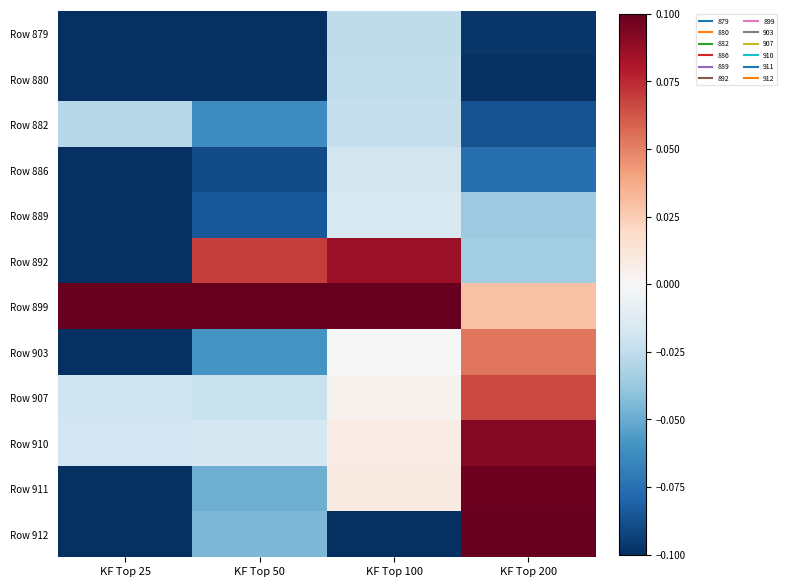

Reading left to right, extract all data points from this chart.

Row 879: KF Top 25=-0.1	KF Top 50=-0.1	KF Top 100=-0.0	KF Top 200=-0.1
Row 880: KF Top 25=-0.1	KF Top 50=-0.1	KF Top 100=-0.0	KF Top 200=-0.1
Row 882: KF Top 25=-0.0	KF Top 50=-0.1	KF Top 100=-0.0	KF Top 200=-0.1
Row 886: KF Top 25=-0.1	KF Top 50=-0.1	KF Top 100=-0.0	KF Top 200=-0.1
Row 889: KF Top 25=-0.1	KF Top 50=-0.1	KF Top 100=-0.0	KF Top 200=-0.0
Row 892: KF Top 25=-0.1	KF Top 50=0.1	KF Top 100=0.1	KF Top 200=-0.0
Row 899: KF Top 25=0.1	KF Top 50=0.1	KF Top 100=0.1	KF Top 200=0.0
Row 903: KF Top 25=-0.1	KF Top 50=-0.1	KF Top 100=-0.0	KF Top 200=0.1
Row 907: KF Top 25=-0.0	KF Top 50=-0.0	KF Top 100=0.0	KF Top 200=0.1
Row 910: KF Top 25=-0.0	KF Top 50=-0.0	KF Top 100=0.0	KF Top 200=0.1
Row 911: KF Top 25=-0.1	KF Top 50=-0.0	KF Top 100=0.0	KF Top 200=0.1
Row 912: KF Top 25=-0.1	KF Top 50=-0.0	KF Top 100=-0.1	KF Top 200=0.1